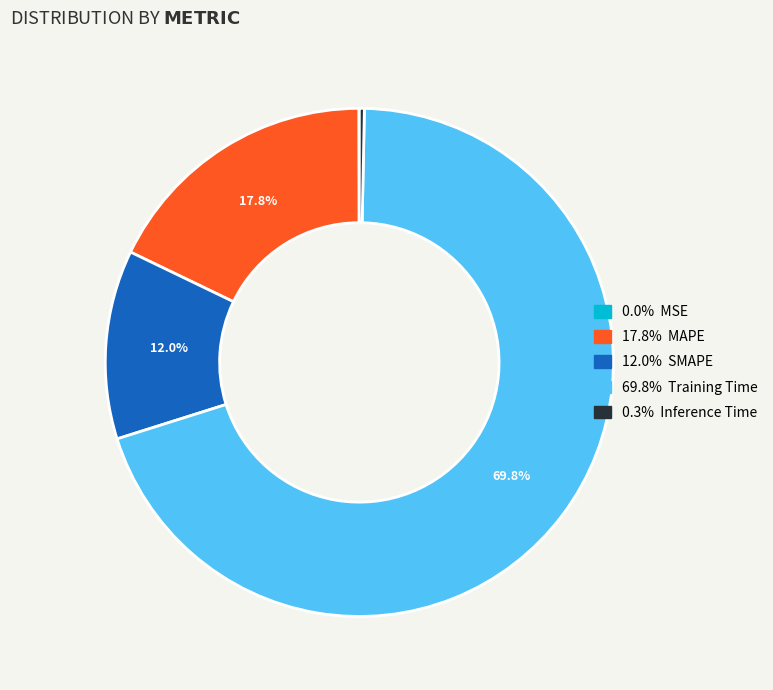

Is there a majority slice in this chart?

Yes